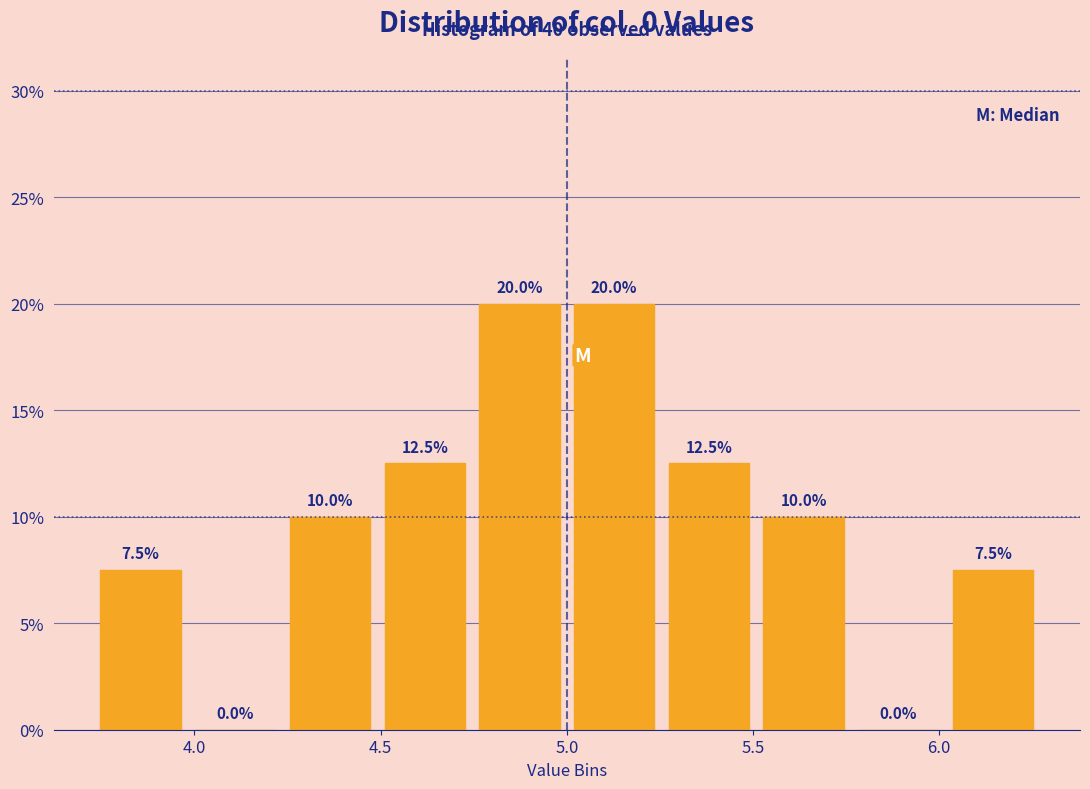

Reading left to right, list every bar in this chart as the range it spans on the x-axis followed by its height. The bar edges are not printed on the chart, so give them approximately, as read against the axis.

3.75 to 4.00: 7.5
4.00 to 4.25: 0.0
4.25 to 4.50: 10.0
4.50 to 4.75: 12.5
4.75 to 5.00: 20.0
5.00 to 5.25: 20.0
5.25 to 5.50: 12.5
5.50 to 5.75: 10.0
5.75 to 6.00: 0.0
6.00 to 6.25: 7.5